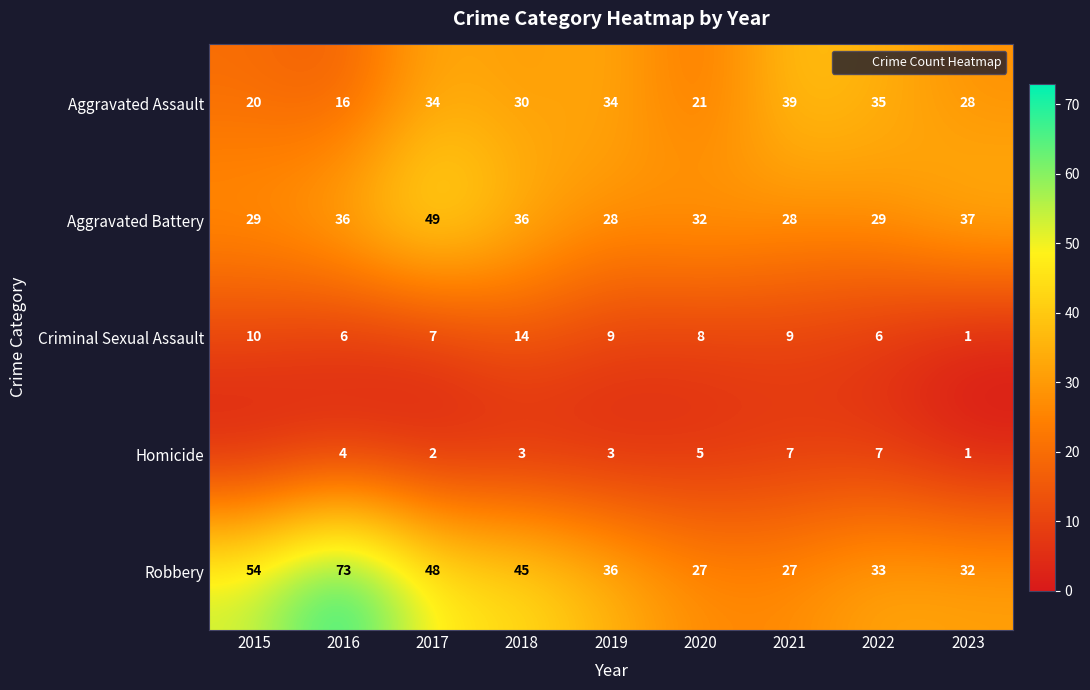

What is the total value across all series at 2019?

110